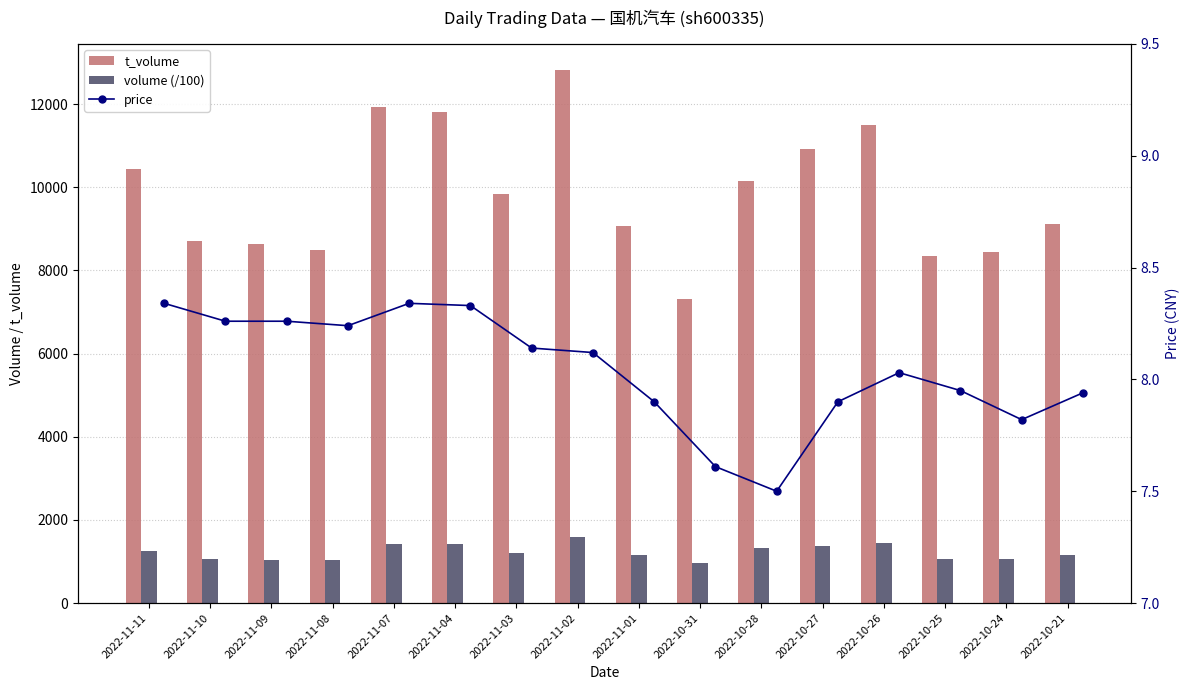

What is the average value of the t_volume series?

9843.1